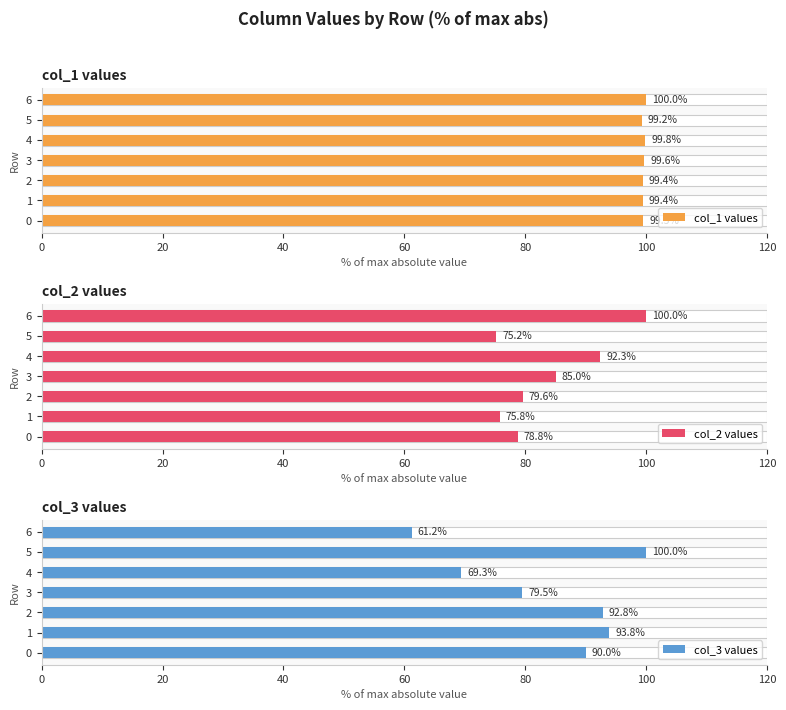

Reading left to right, list all the values displayed in this chart.

col_1 values: 99.5	99.4	99.4	99.6	99.8	99.2	100.0
col_2 values: 78.8	75.8	79.6	85.0	92.3	75.2	100.0
col_3 values: 90.0	93.8	92.8	79.5	69.3	100.0	61.2